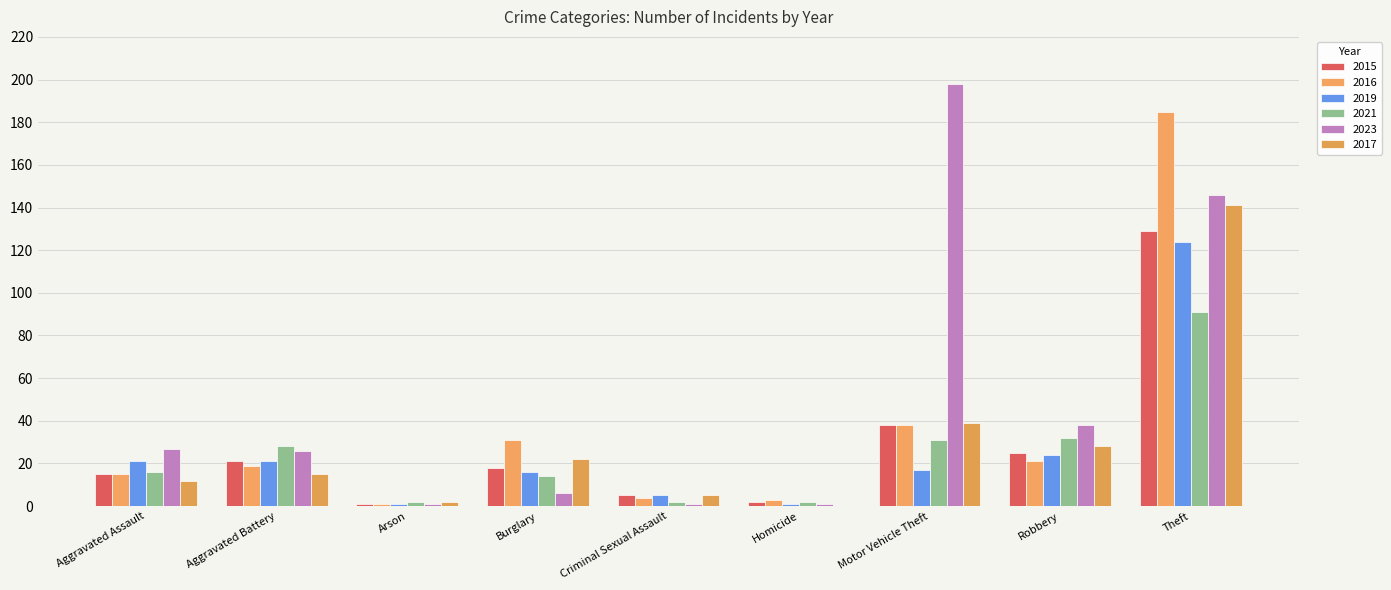

Are the bars grouped side by side (vs. stacked)?

Yes